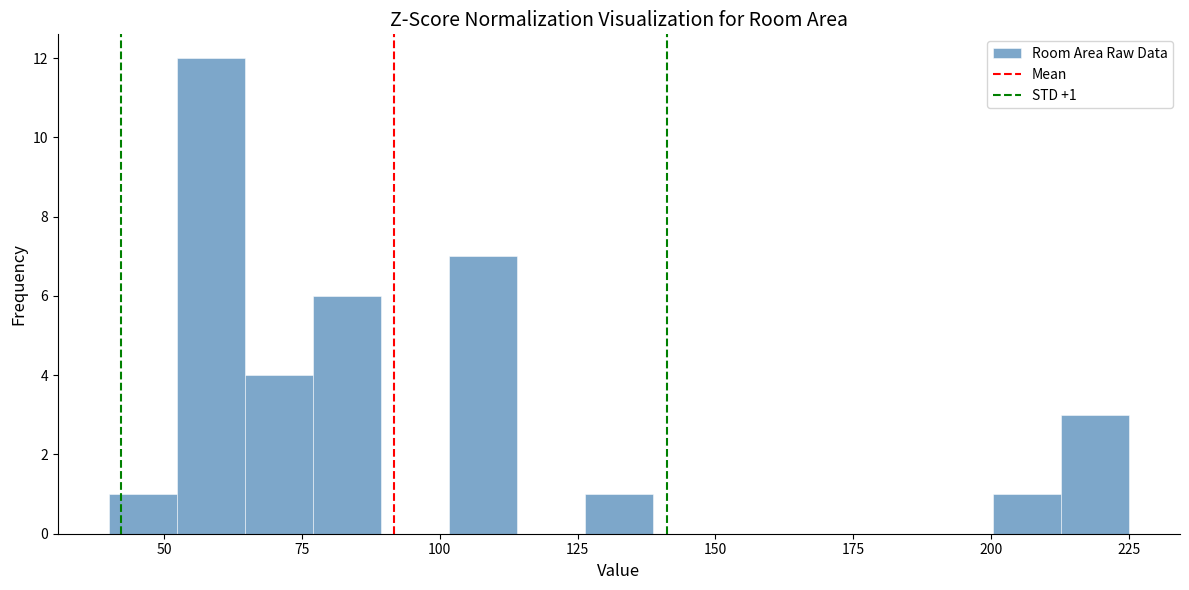

Around what value on the x-axis is the tallest bar? Give the approximate position of its centre, as read against the axis.

60